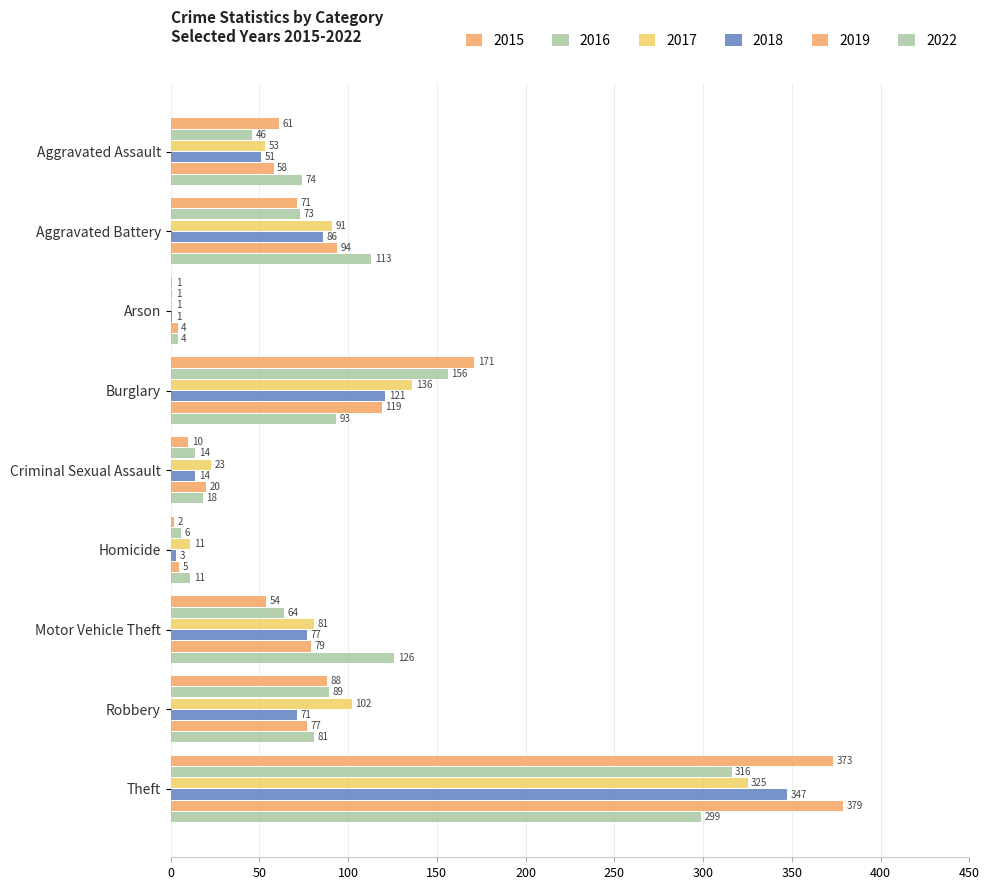

Rank the categories by 2019 value from lowest to highest.

Arson, Homicide, Criminal Sexual Assault, Aggravated Assault, Robbery, Motor Vehicle Theft, Aggravated Battery, Burglary, Theft